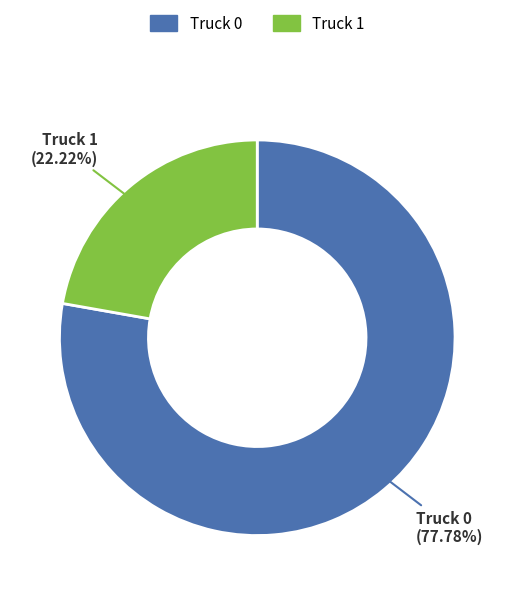

Which category has the biggest portion of the pie?

Truck 0